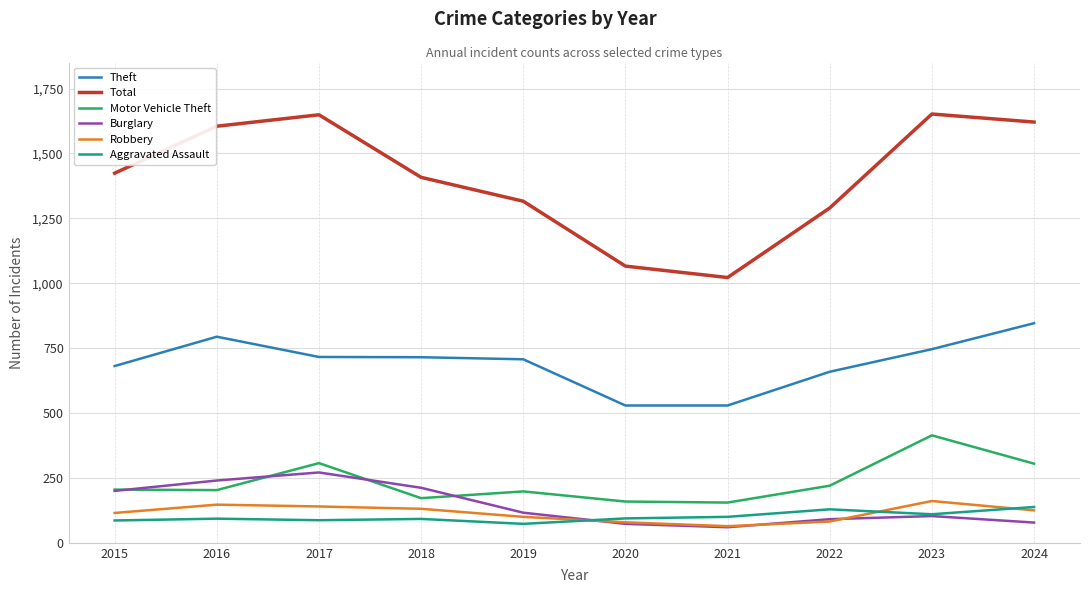

Is this an area chart (filled region under the line)?

No